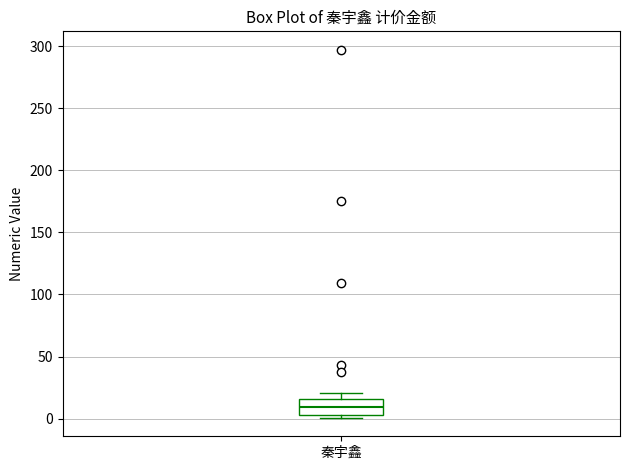

Transcribe this box plot: give where the median line is, the range the box spans, and where the two whiskers end, as read against the y-axis. The values are not printed on the chart, so give them approximately, as read against the axis.

median 10, box 5 to 15, whiskers 0 to 20